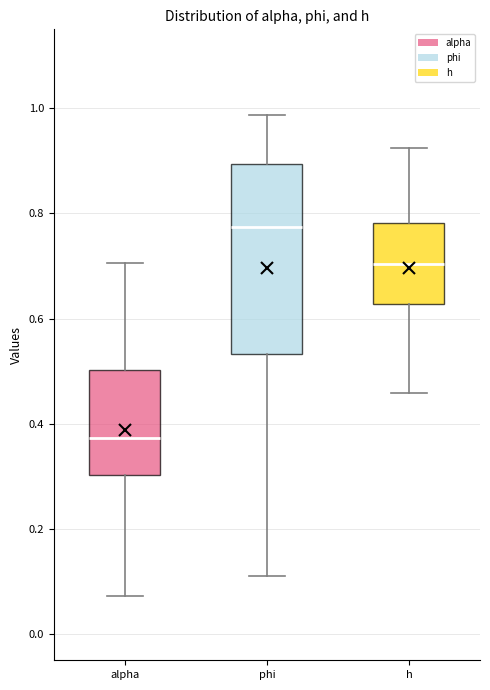

Reading left to right, transcribe this box plot: for each box, give where its median line is, the range the box spans, and where its two whiskers end, as read against the y-axis. The values are not printed on the chart, so give them approximately, as read against the axis.

alpha: median 0.38, box 0.30 to 0.50, whiskers 0.08 to 0.70
phi: median 0.78, box 0.54 to 0.90, whiskers 0.10 to 0.98
h: median 0.70, box 0.62 to 0.78, whiskers 0.46 to 0.92